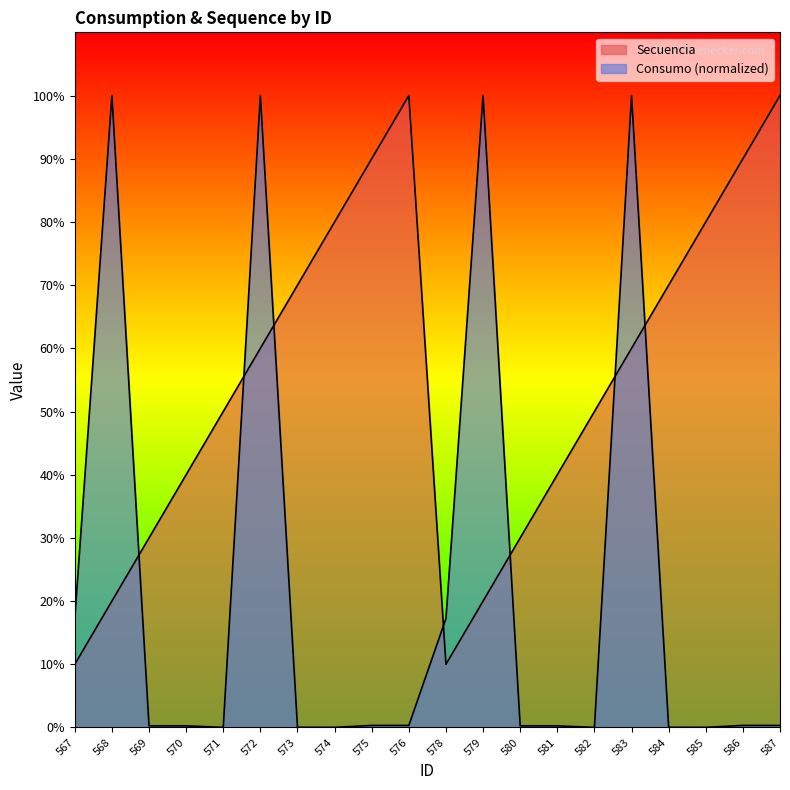

What is the value of the Secuencia point at the 15th from the left?

0.5